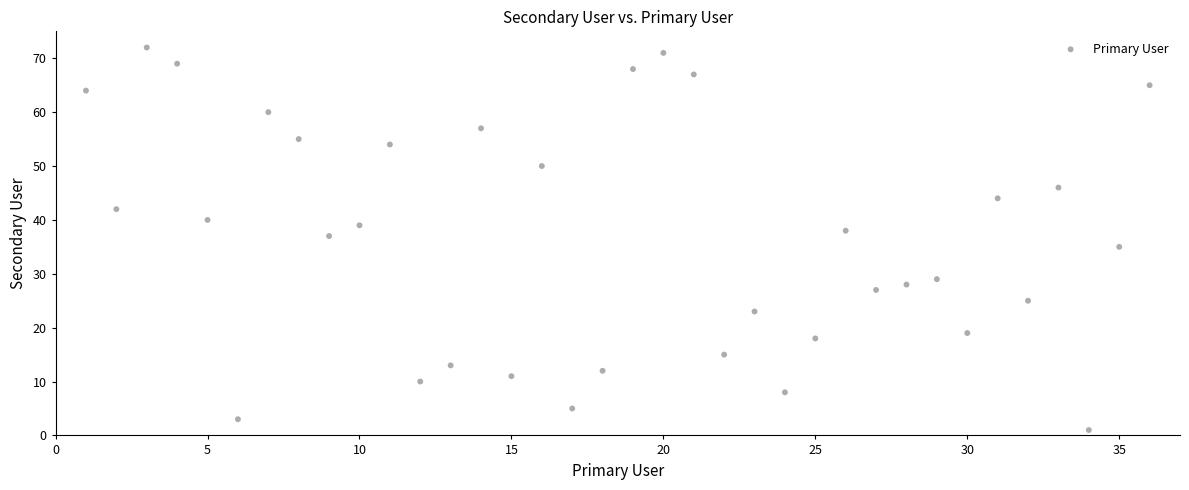

What is the range of Y values (max minus min)?

71